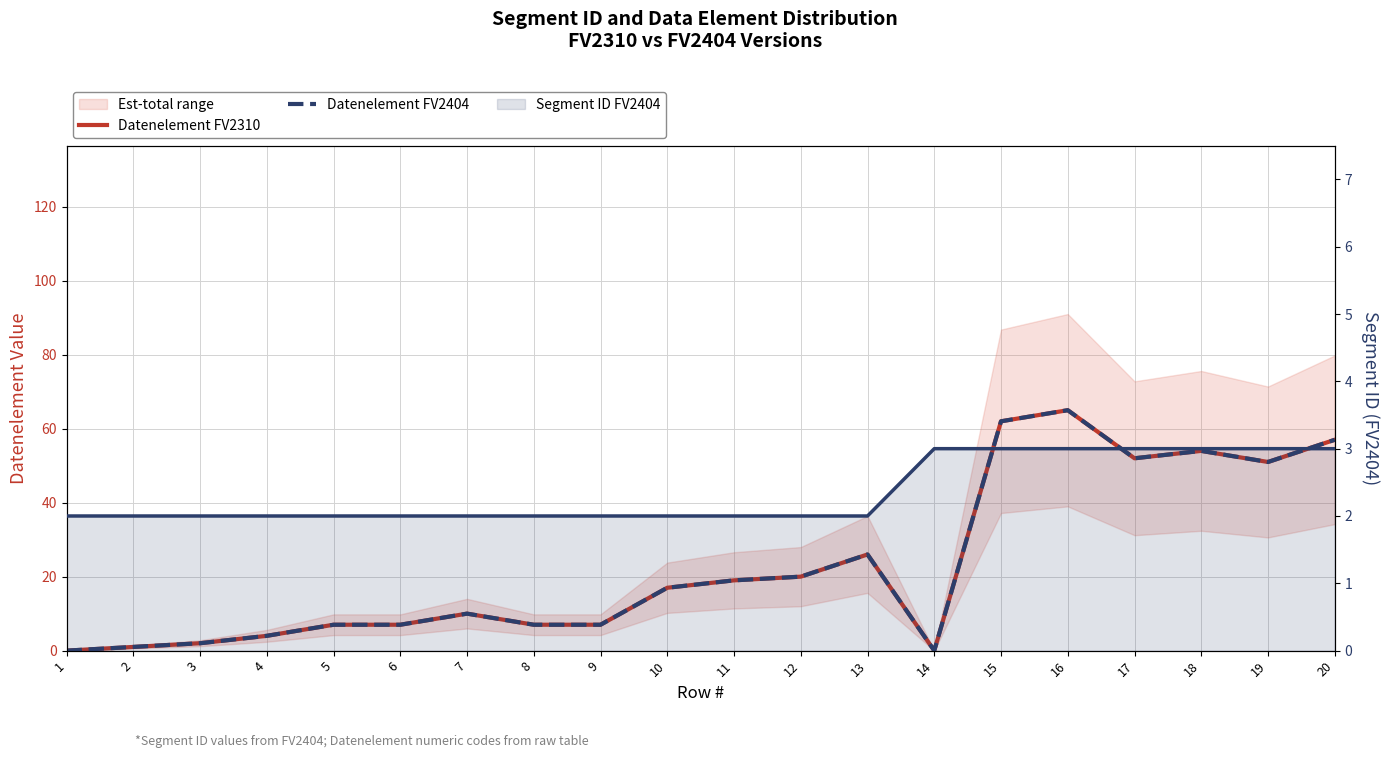

Between 10 and 17, which series saw the biggest shift?

Datenelement FV2310